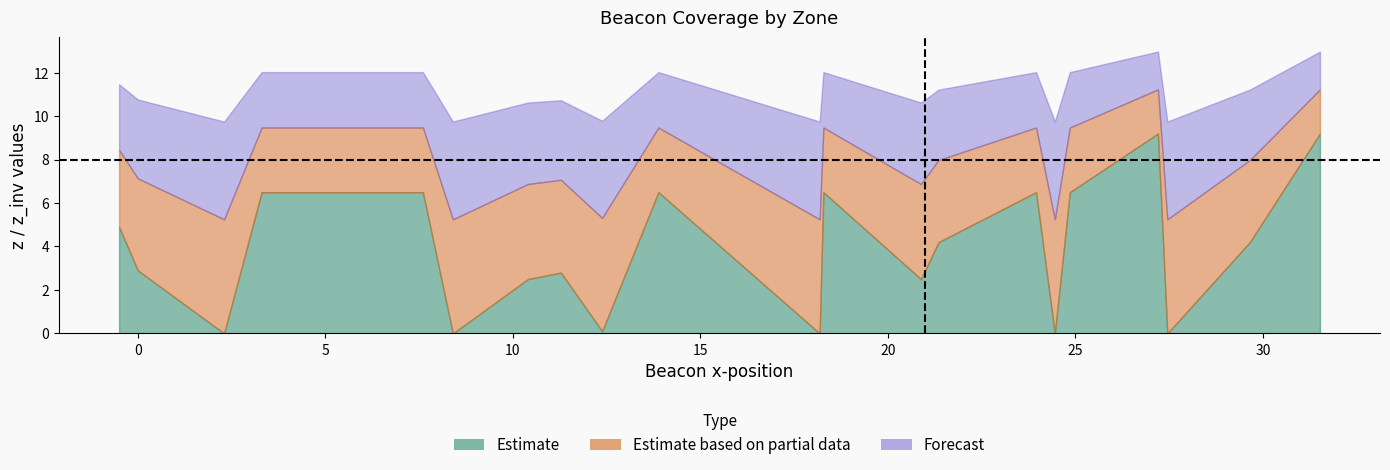

True or false: z has a value of 2.5 at 1.

True